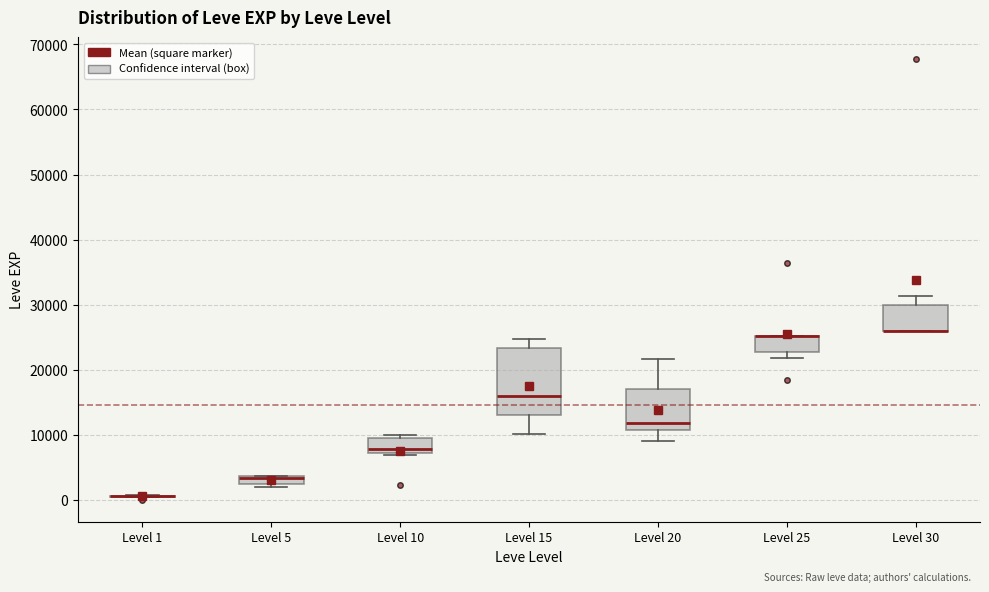

Comparing the boxes themselves (not the whiskers), which one is the tallest?

Level 15